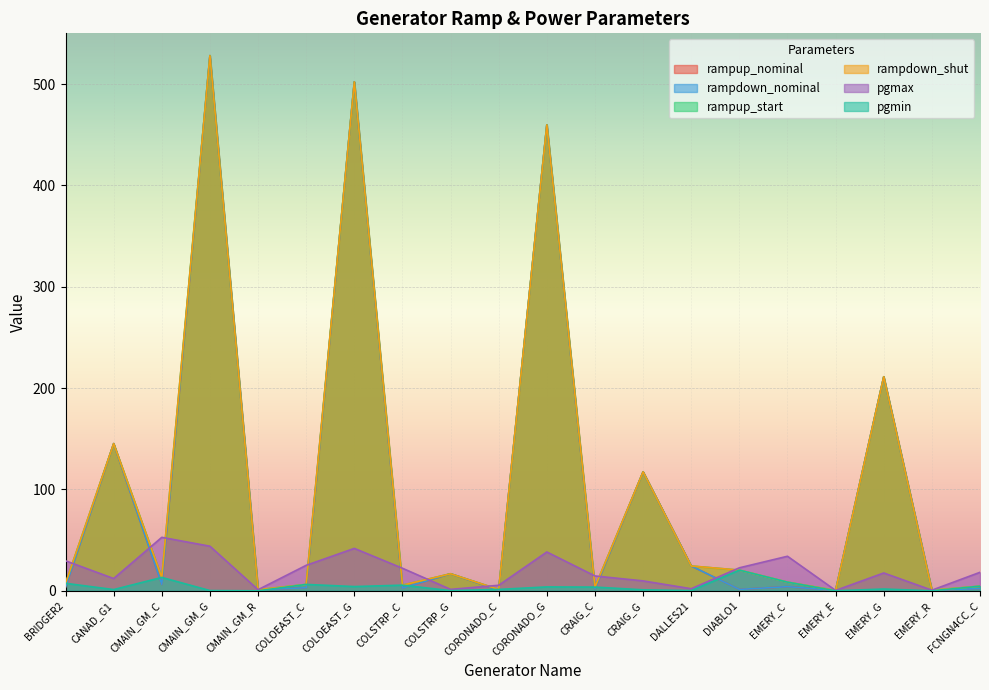

What is the label of the 19th point from the right?

CANAD_G1